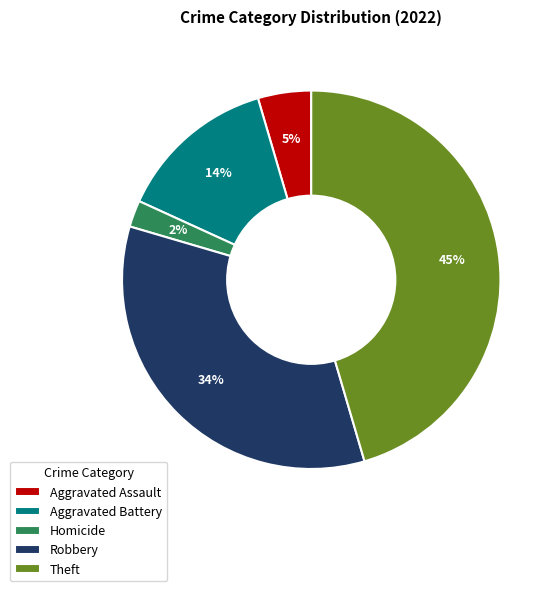

Count the number of slices in the pie.

5